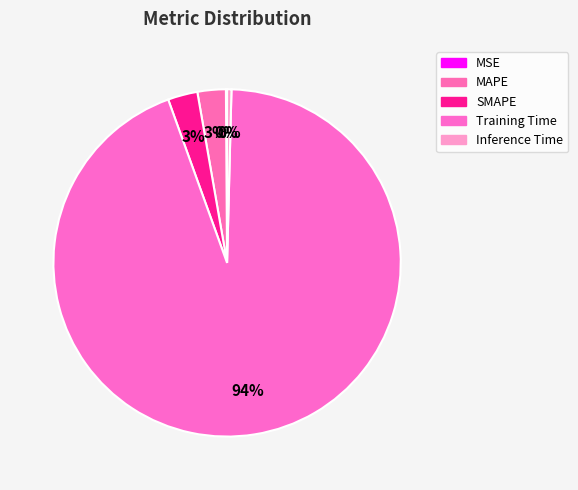

How many slices are in this pie chart?

5